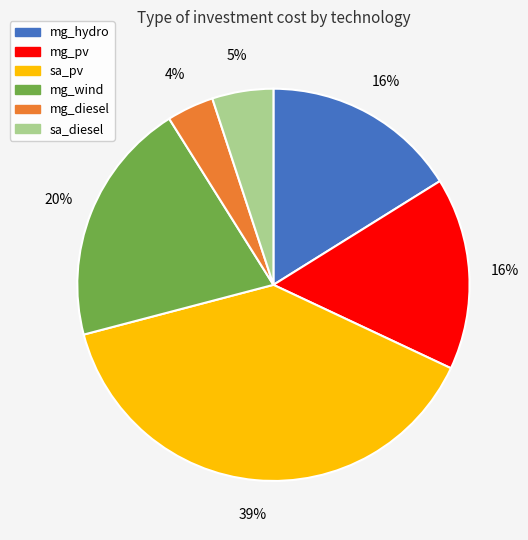

How many segments does this pie chart have?

6